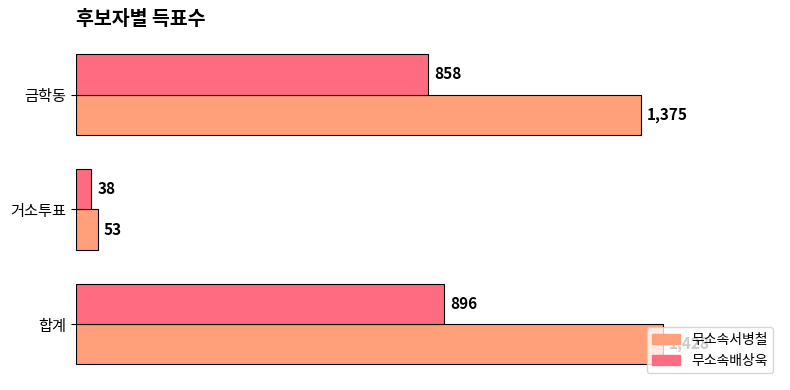

What is the average value of the 무소속배상욱 series?

597